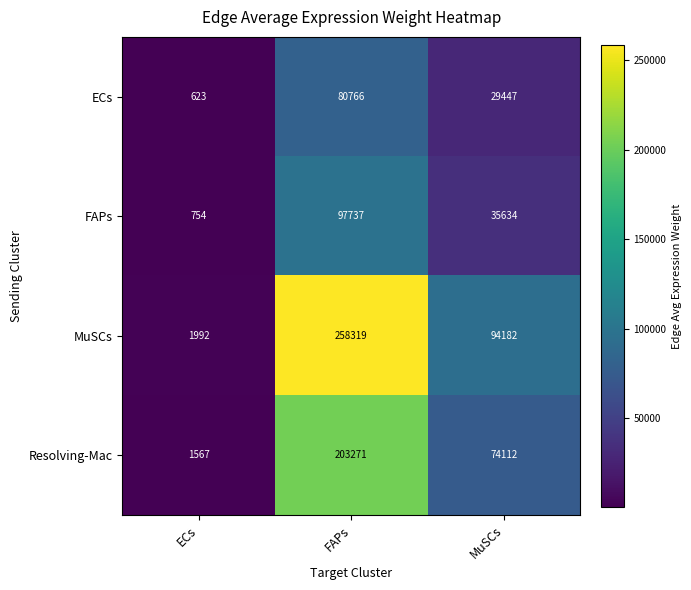

Which series has the largest total across all categories?

MuSCs